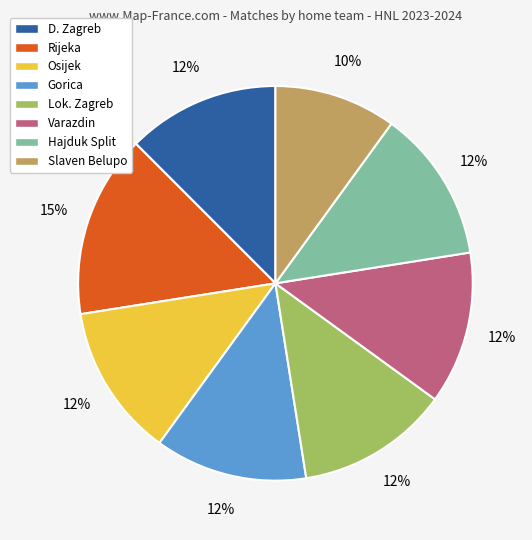

The Varazdin slice represents 2% of the pie. True or false?

False